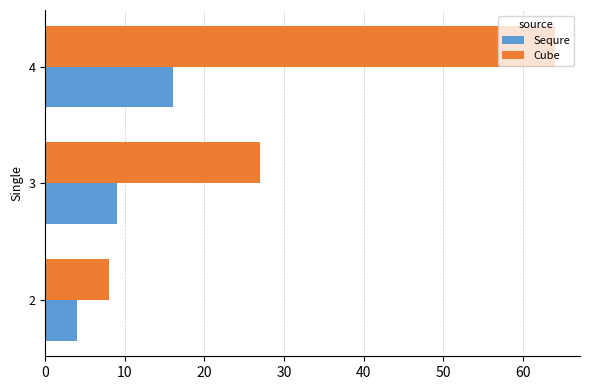

The value of Cube at 4 is 27. True or false?

False